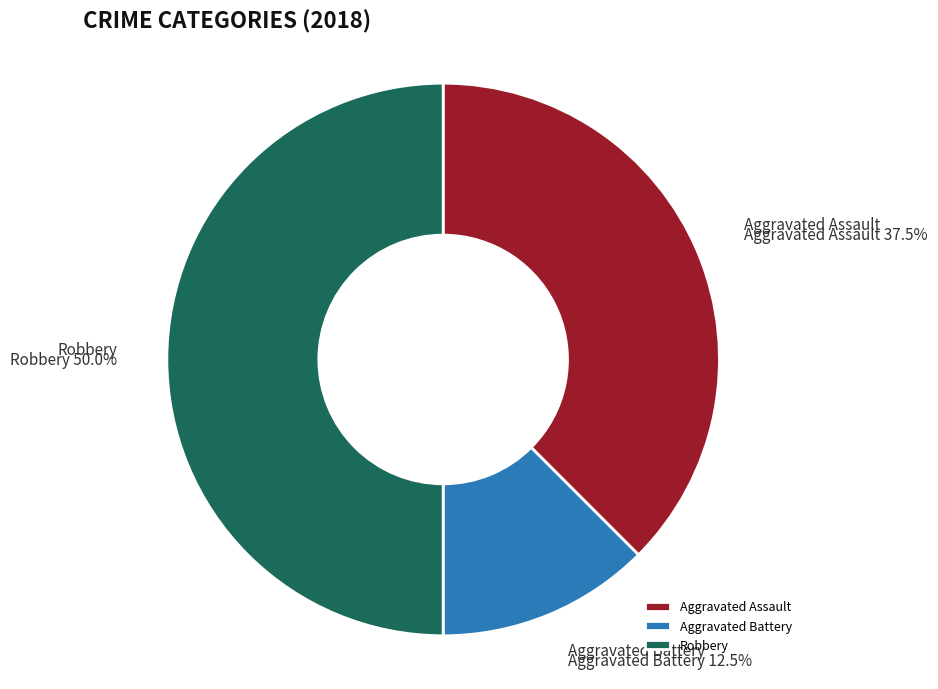

Which slice is the largest?

Robbery